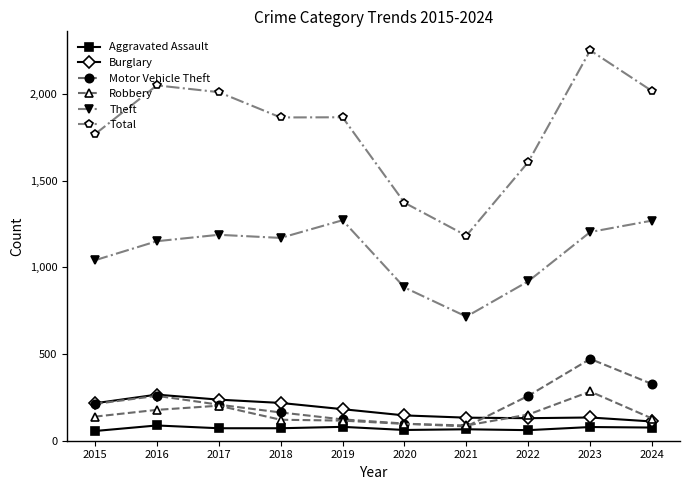

Count the number of categories in the chart.

10